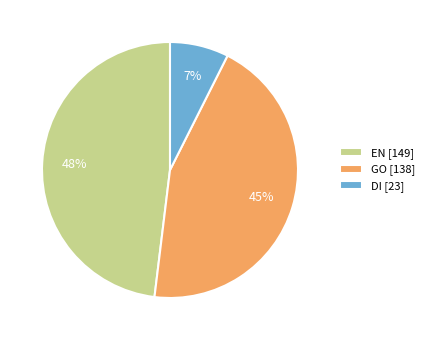

Which has a higher value, GO [138] or DI [23]?

GO [138]